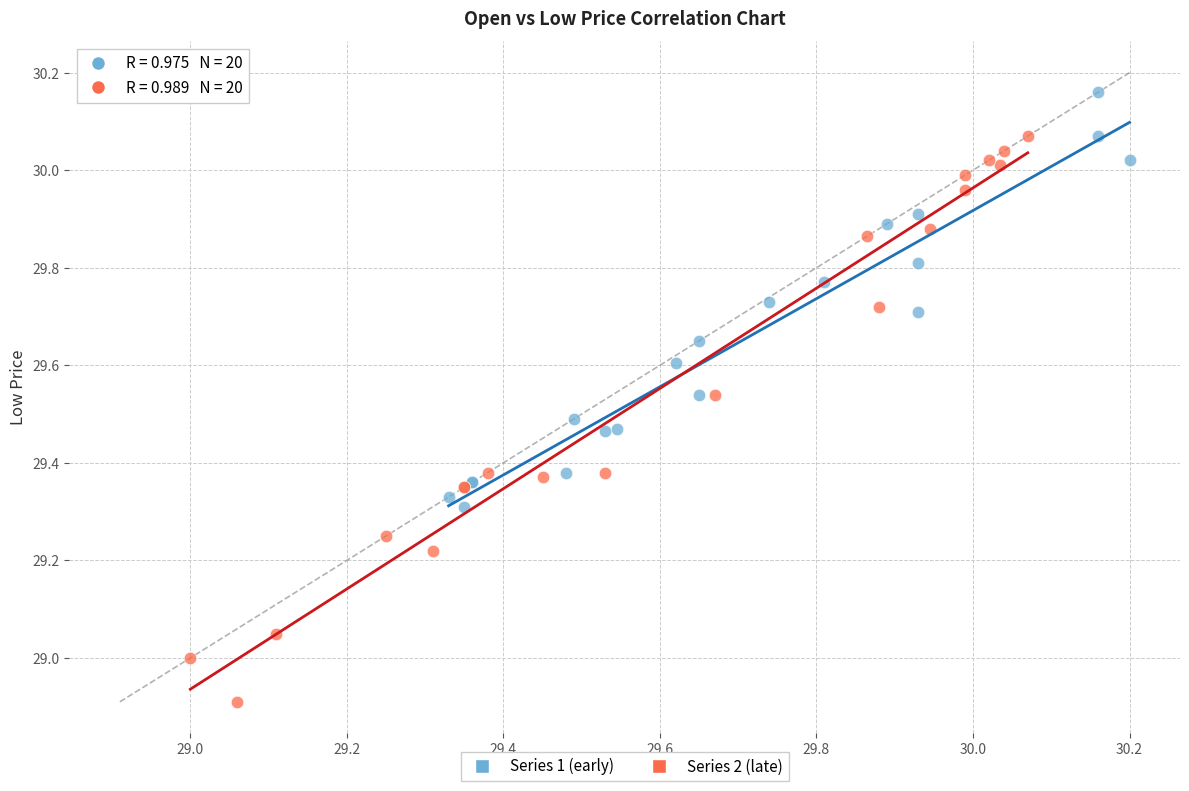

Which series contains the lowest Y value?

Series 2 (late)